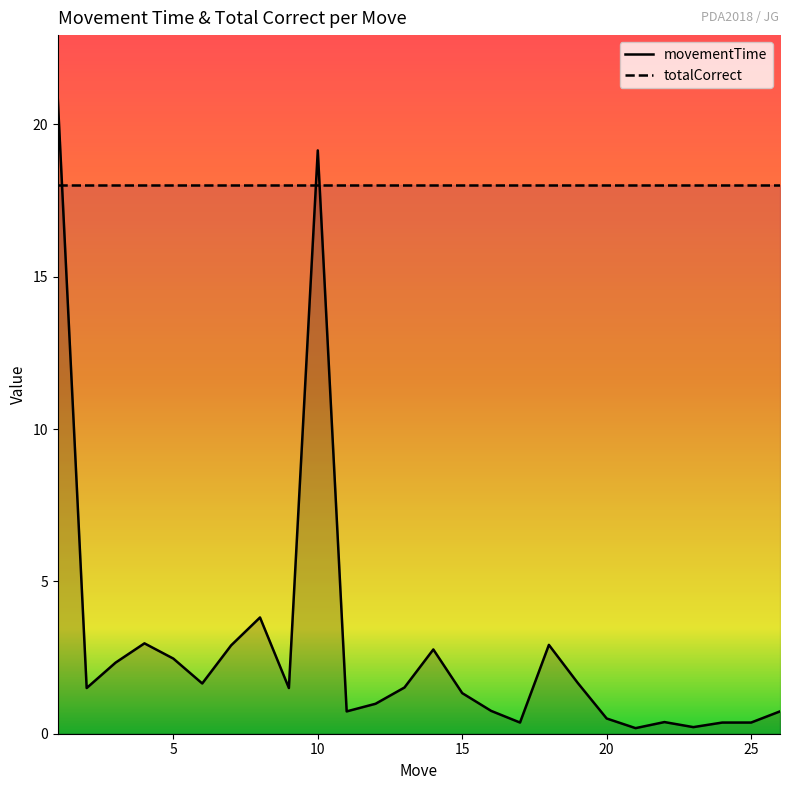

Count the number of data series in this chart.

2